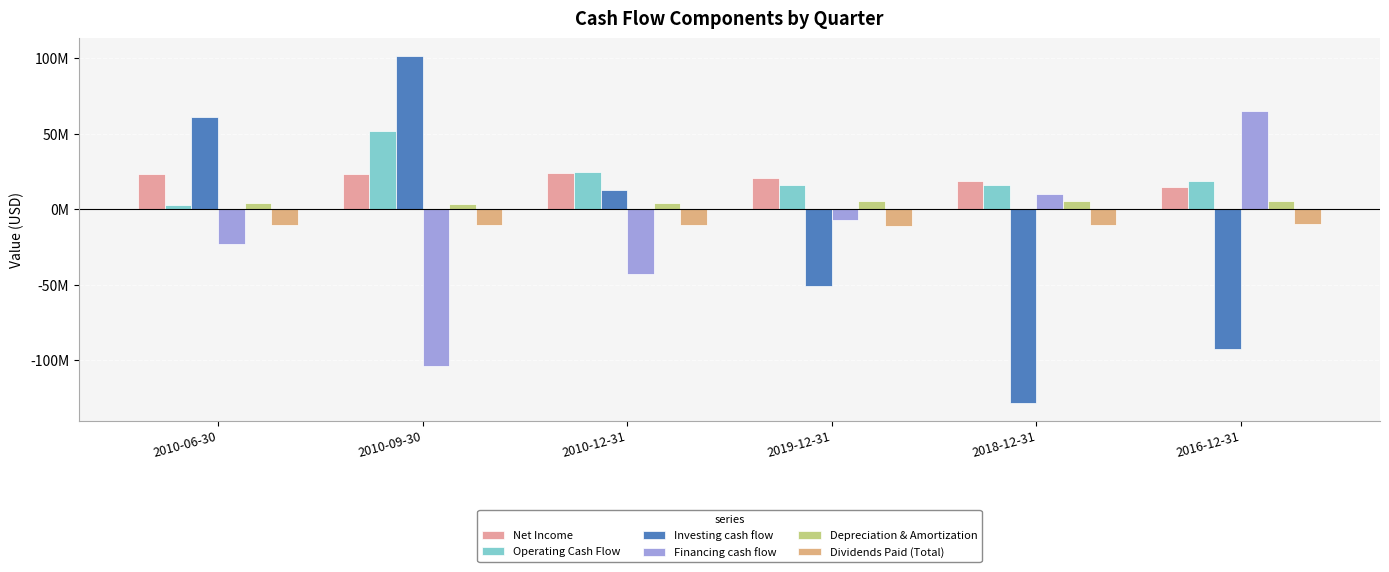

What is the difference between the highest and lowest values at 2019-12-31?

71696000